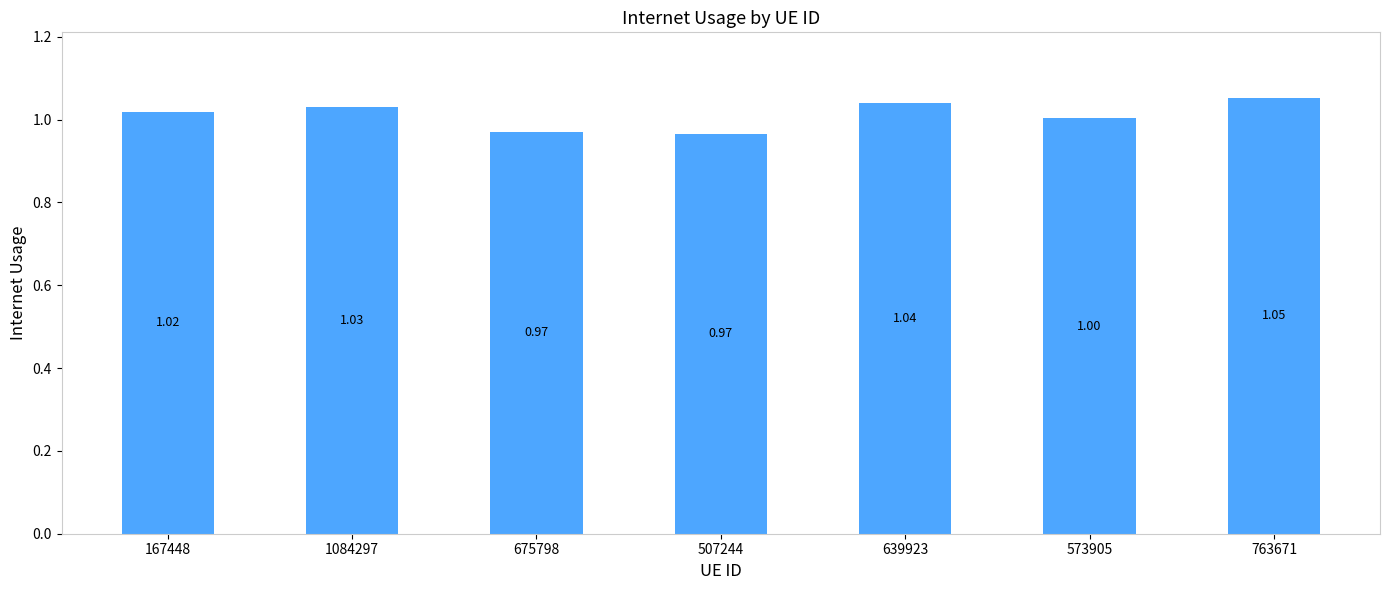

The value at 675798 is 1.0. True or false?

True